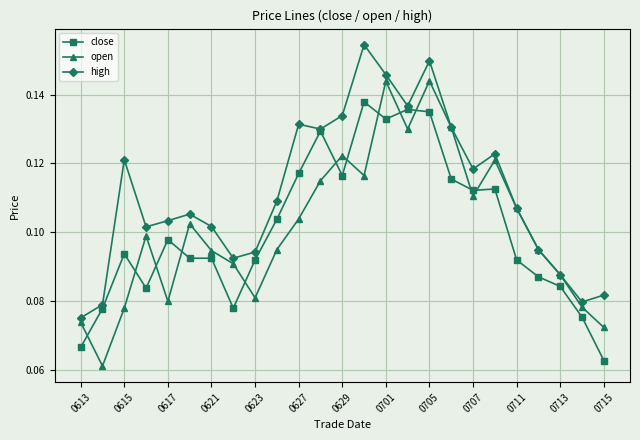

At how many categories does at least one series exceed 0?

25